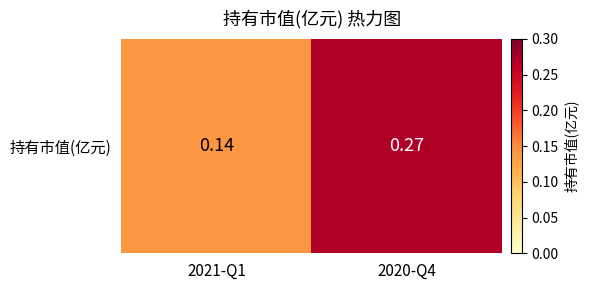

True or false: the data shows 0.1 at 2021-Q1.

False